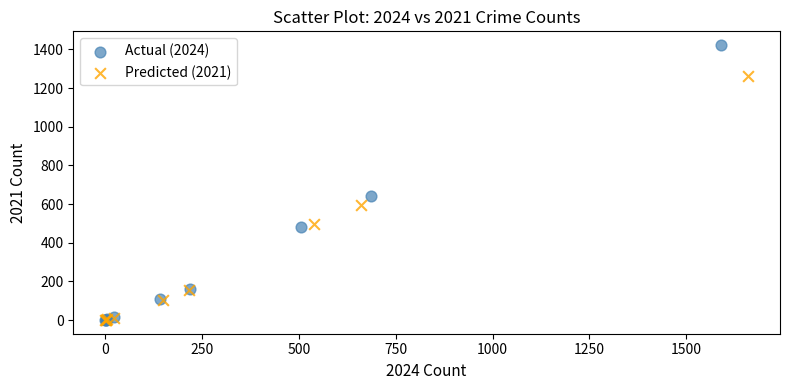

Which series has the widest spread of Y values?

Actual (2024)